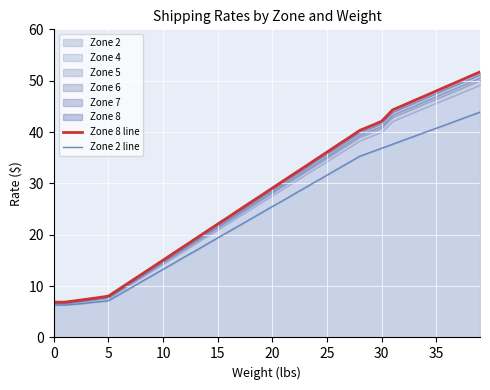

At how many categories does at least one series exceed 6?

40